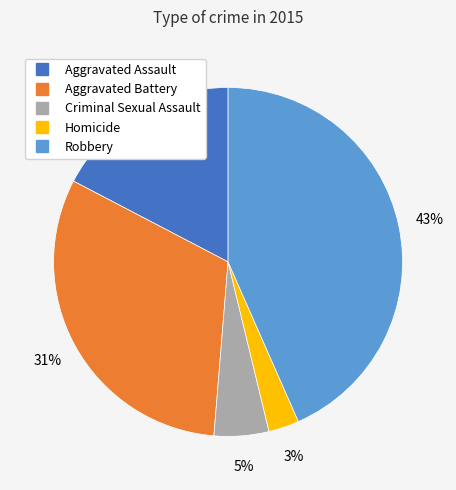

Is it true that Robbery is 32% of the pie?

False